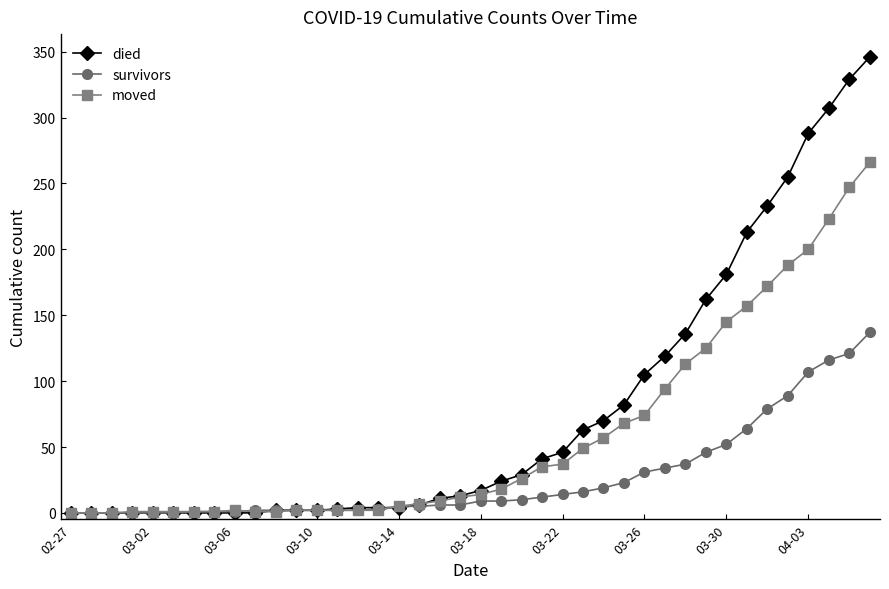

At how many categories does at least one series exceed 277?

4